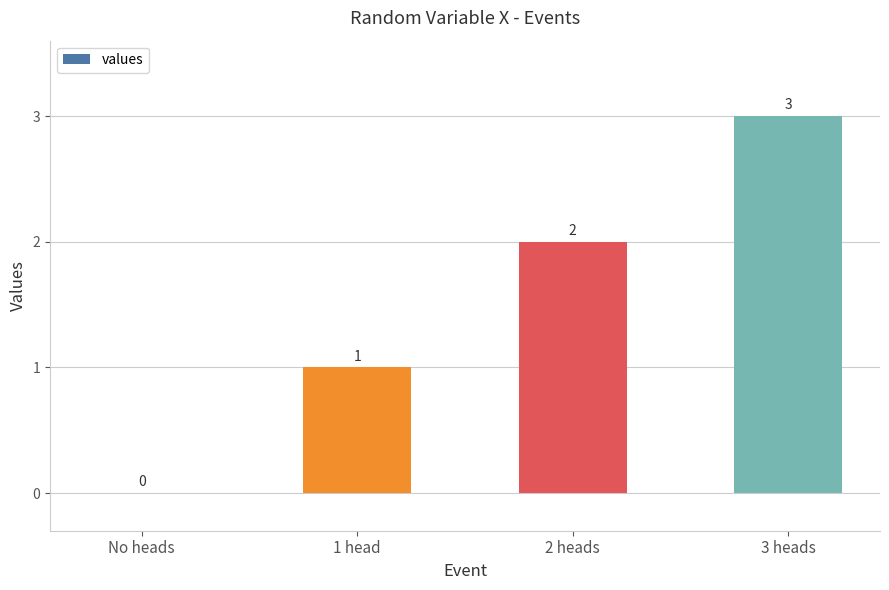

Is it true that the value at No heads is -1?

False